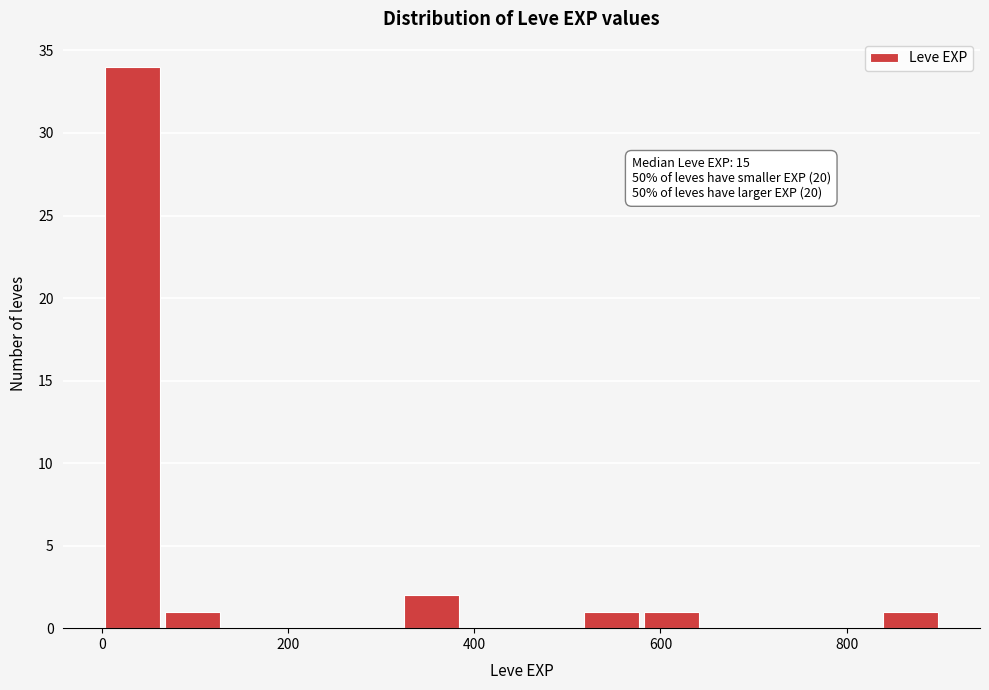

Read against the x-axis, roughly where is the centre of the tallest bar?

40